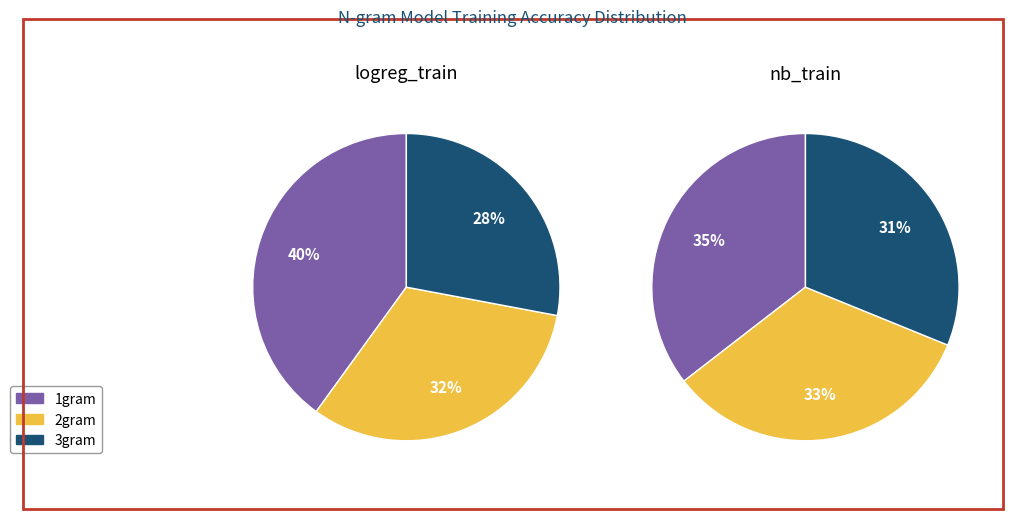

To the nearest percent, what is the difference between the largest and smallest slice percentages?

12%